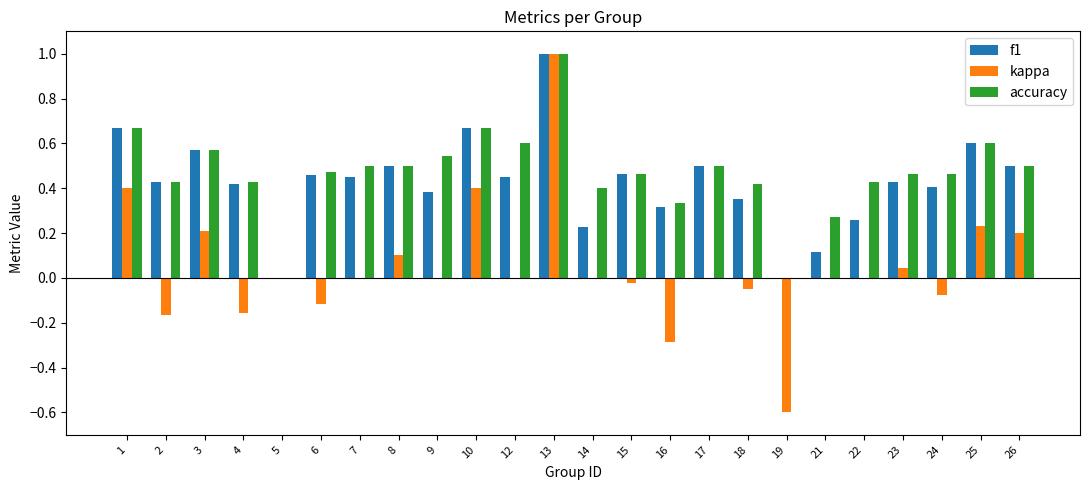

What are all the series names shown in the legend?

f1, kappa, accuracy